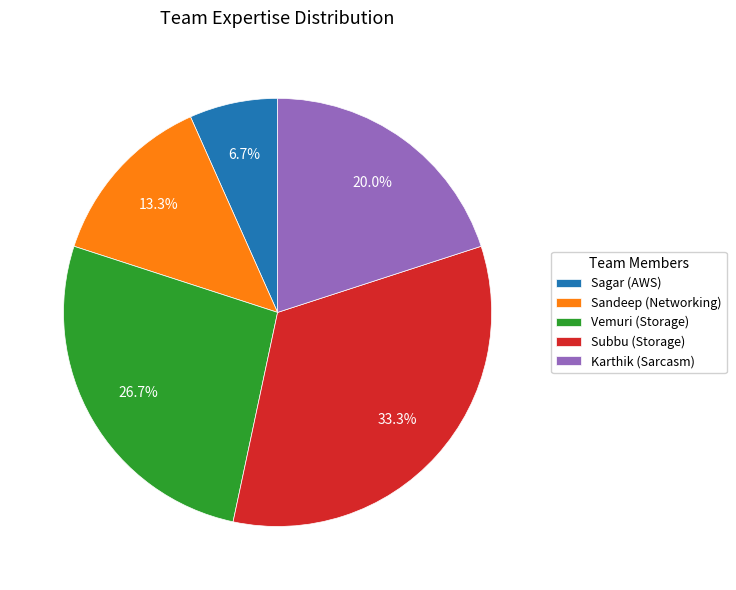

Do Subbu and Karthik together represent more than half of the pie?

Yes